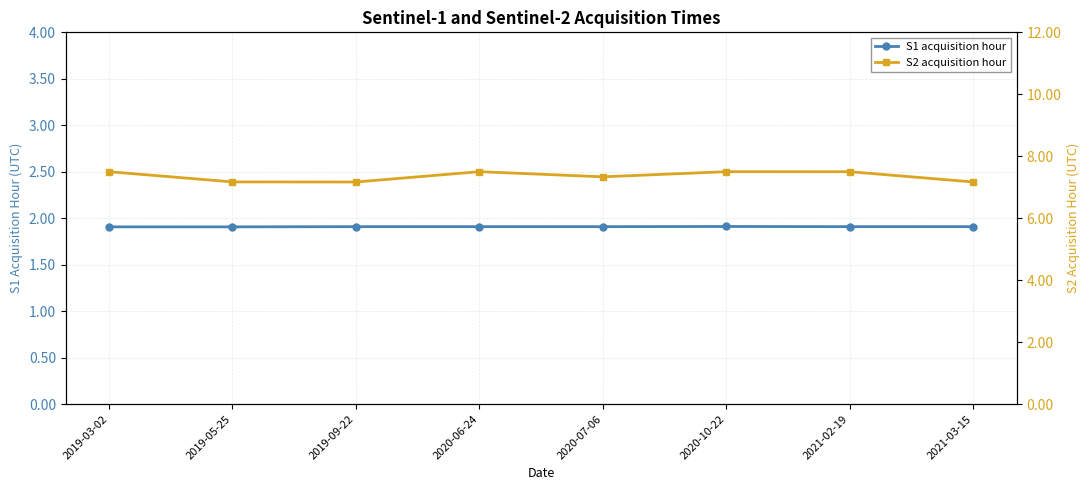

Is it true that S1 acquisition hour equals 1.0 at 2019-09-22?

False